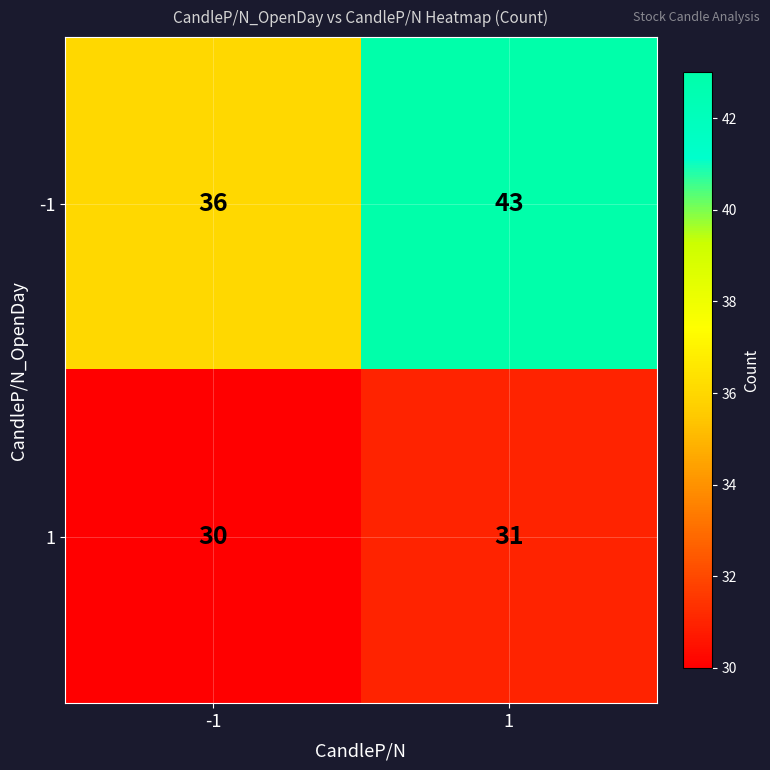

Rank the series by their maximum value, from lowest to highest.

1, -1